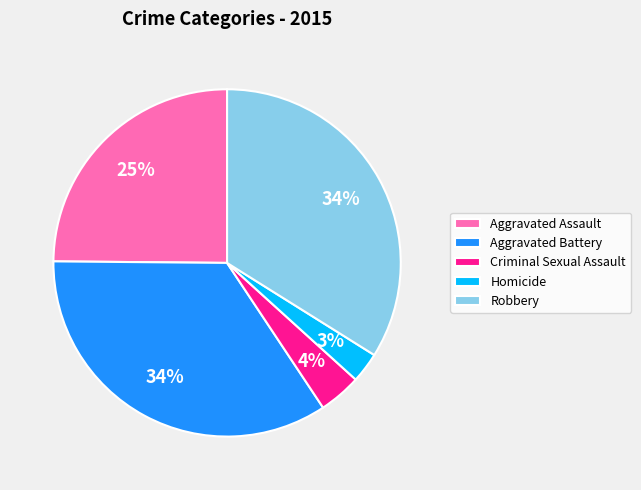

True or false: Aggravated Assault accounts for 37% of the total.

False